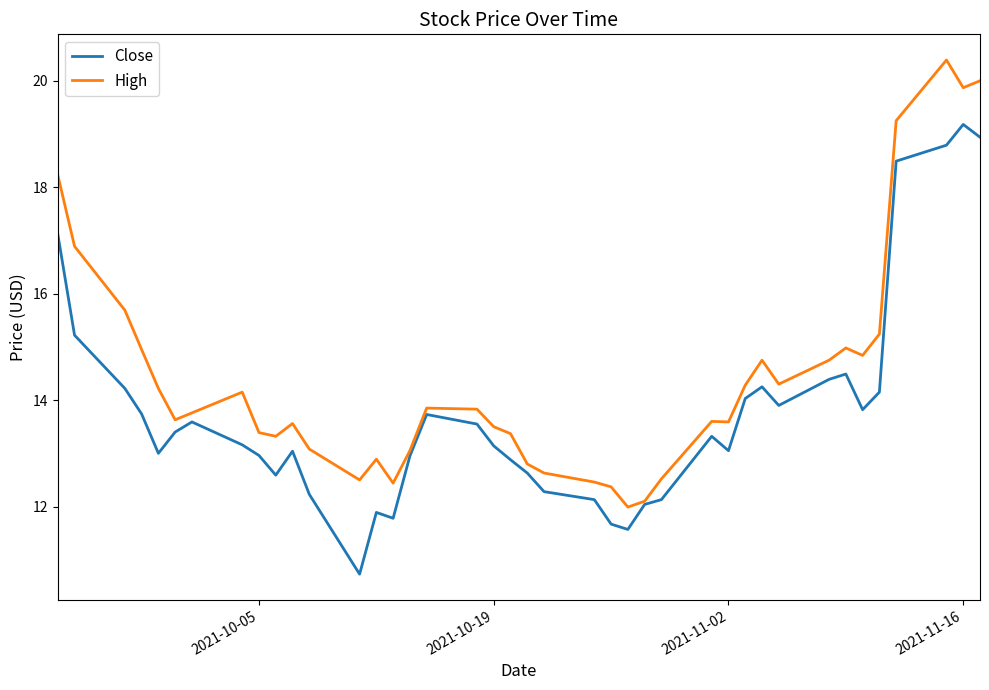

Which series has the largest total across all categories?

High